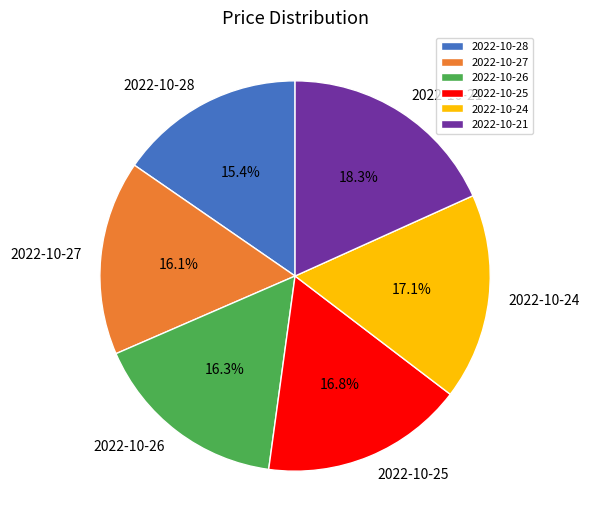

Does any single category account for the majority?

No